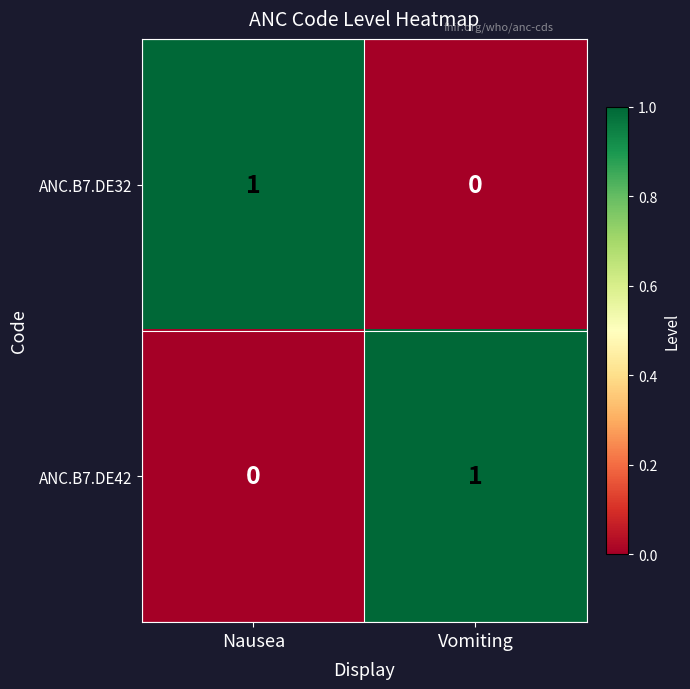

At which label does ANC.B7.DE32 reach its minimum?

Vomiting